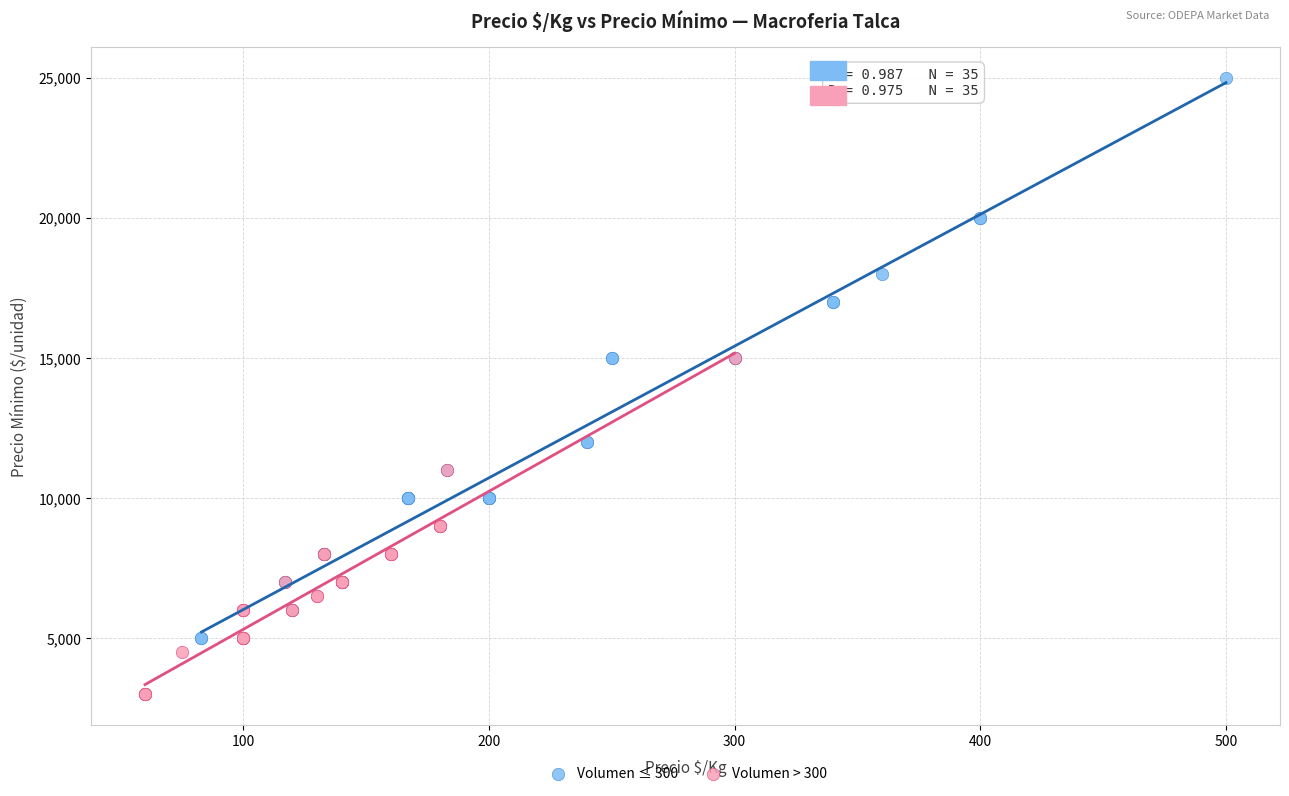

Which series reaches the maximum Y coordinate?

Volumen ≤ 300